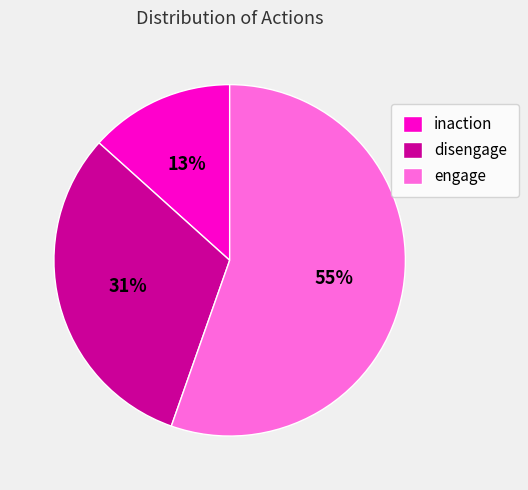

To the nearest percent, what is the difference between the largest and smallest slice percentages?

42%